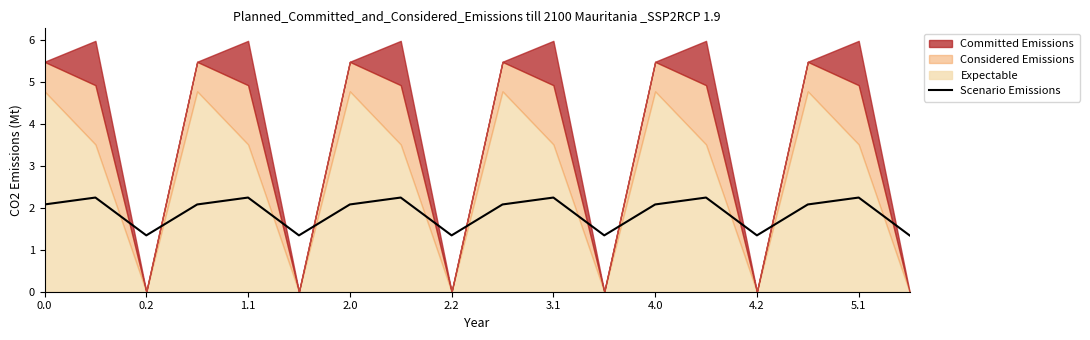

The value of Scenario Emissions at 2.2 is 1.3. True or false?

True